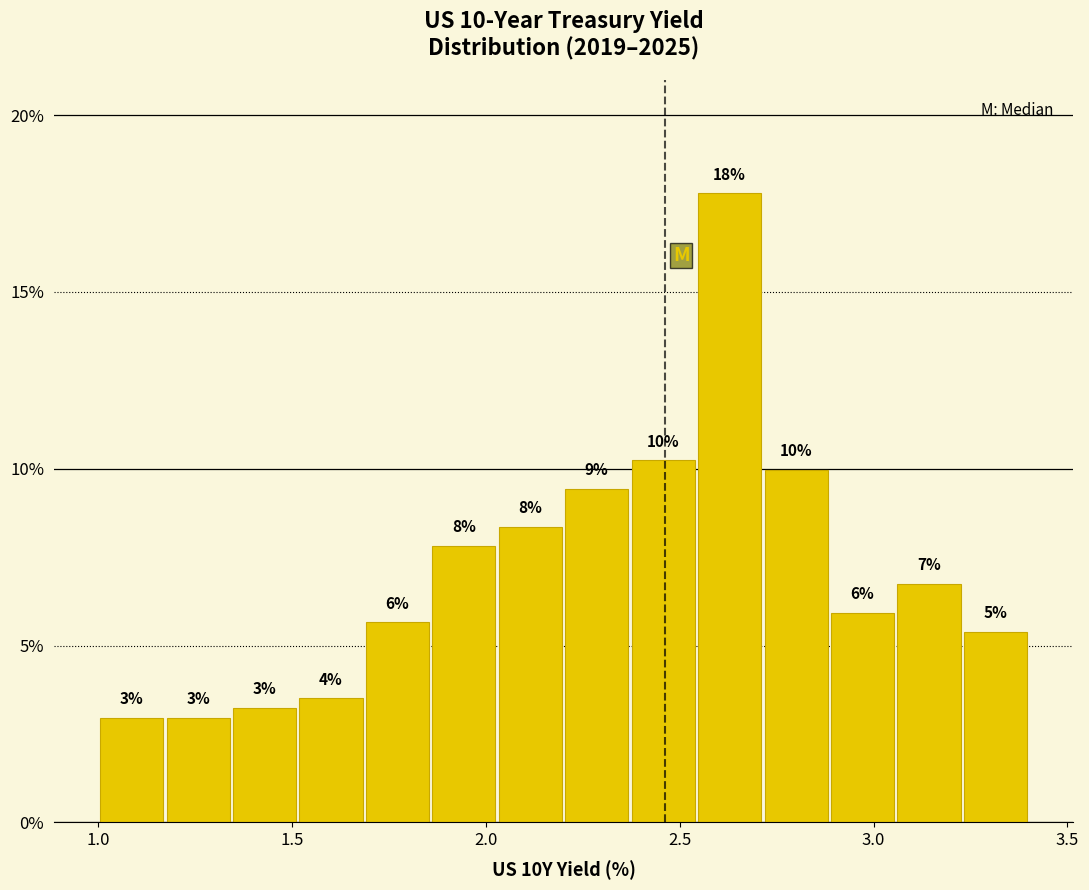

Read against the x-axis, roughly where is the centre of the tallest bar?

2.65